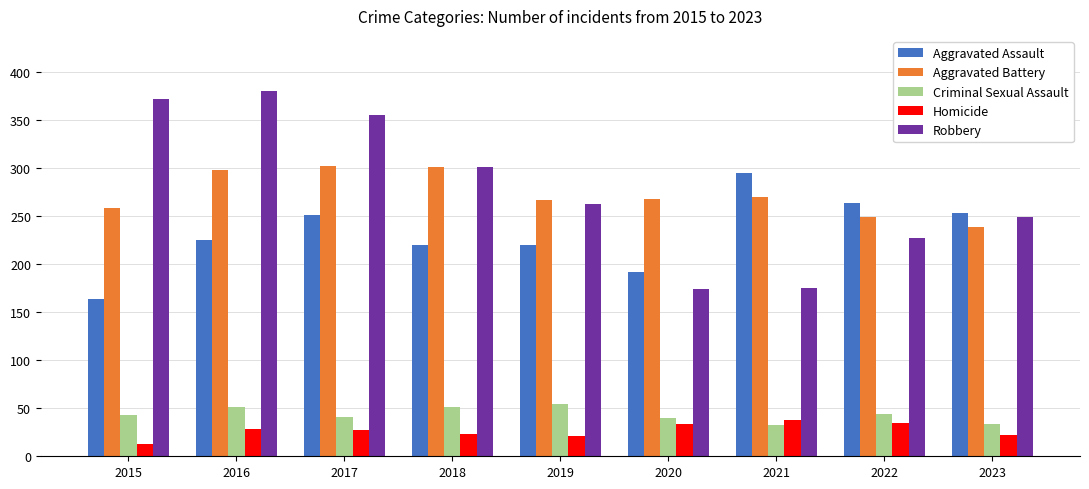

How many bars are there in total?

45